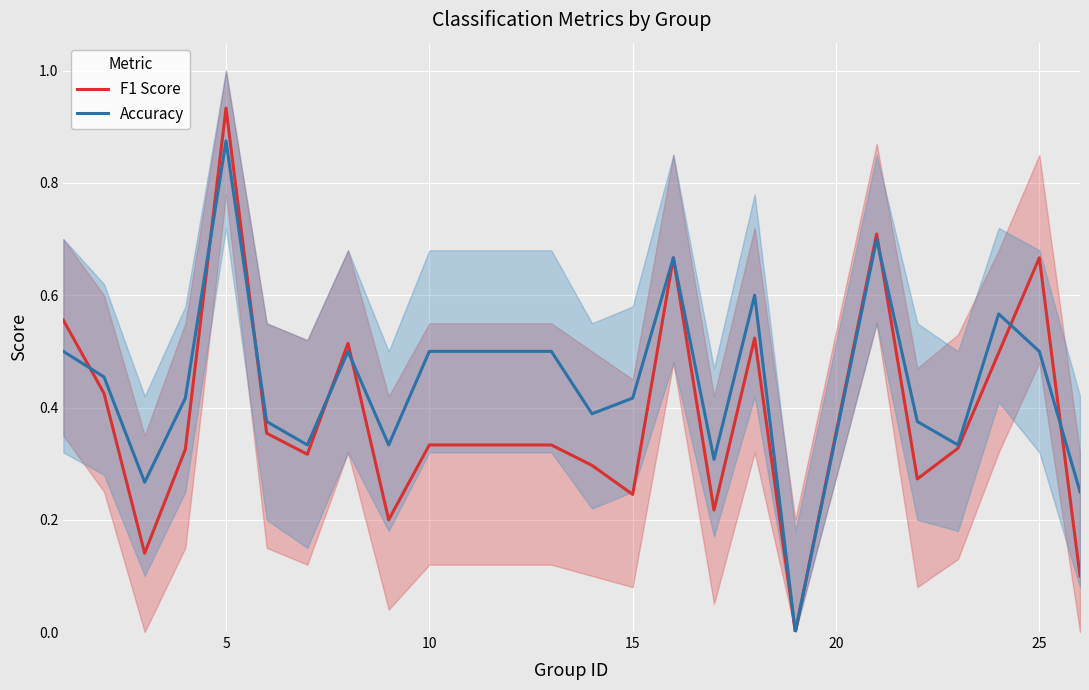

The Accuracy series shows 0.7 at 15. True or false?

False